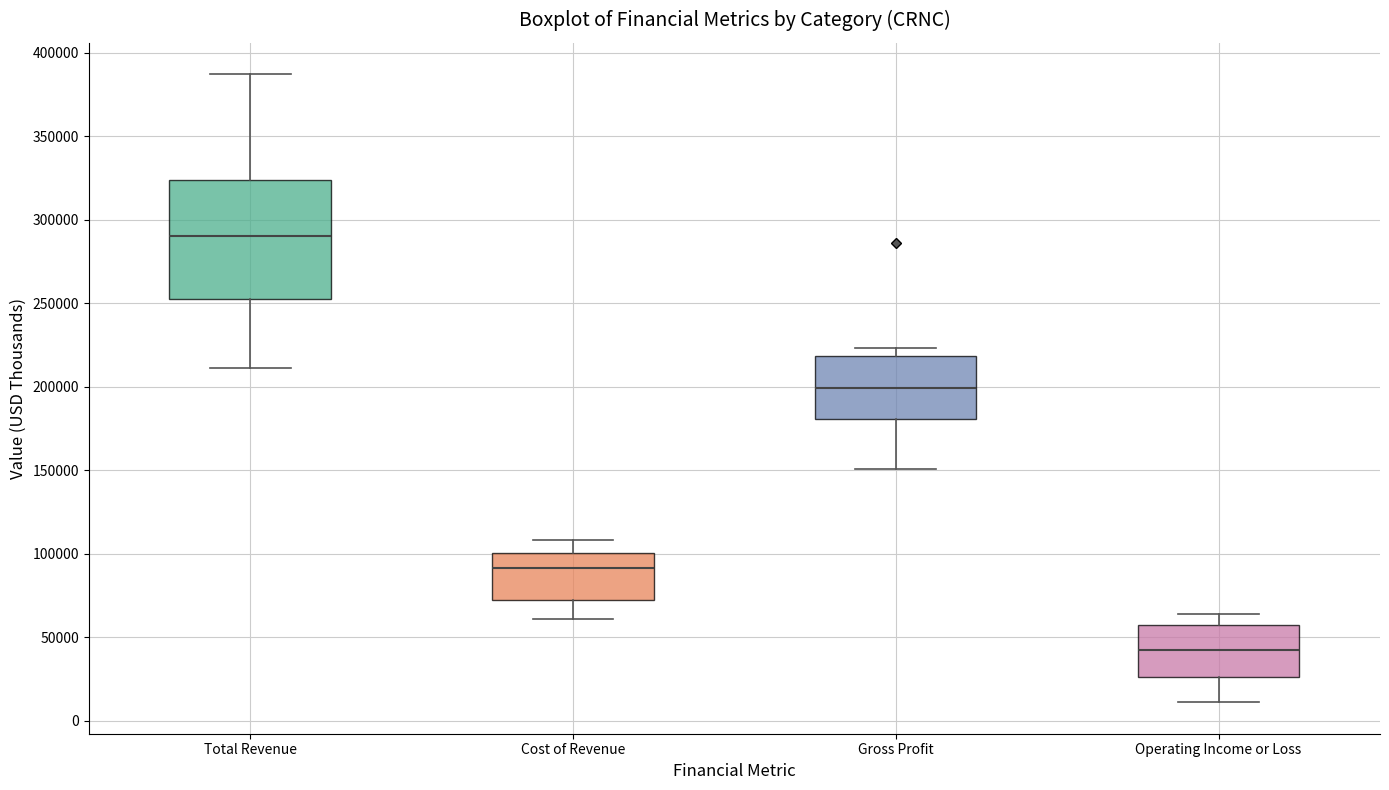

Reading left to right, read every box against the y-axis: the position of its median line, the range the box covers, and the ends of its whiskers. The values are not printed on the chart, so give them approximately, as read against the axis.

Total Revenue: median 290000, box 255000 to 325000, whiskers 210000 to 385000
Cost of Revenue: median 90000, box 70000 to 100000, whiskers 60000 to 110000
Gross Profit: median 200000, box 180000 to 220000, whiskers 150000 to 225000
Operating Income or Loss: median 40000, box 25000 to 55000, whiskers 10000 to 65000